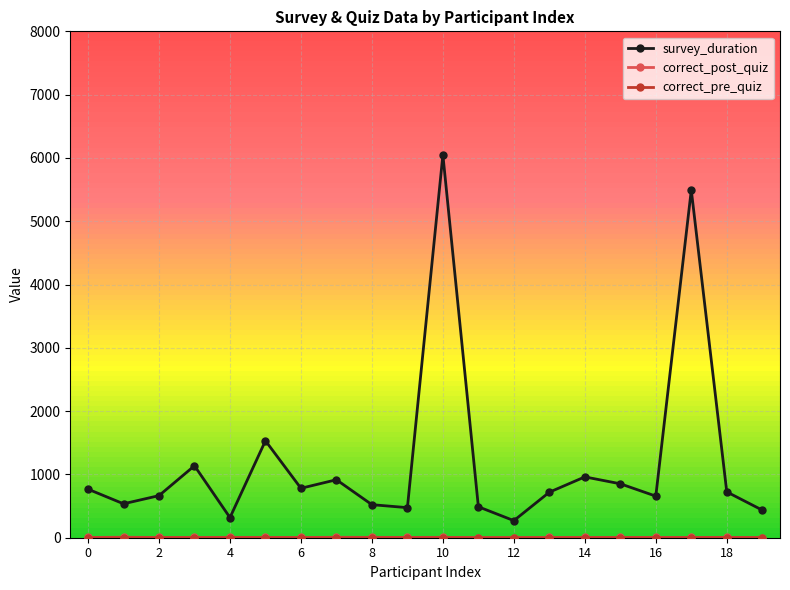

What is the maximum value shown in the chart?

6048